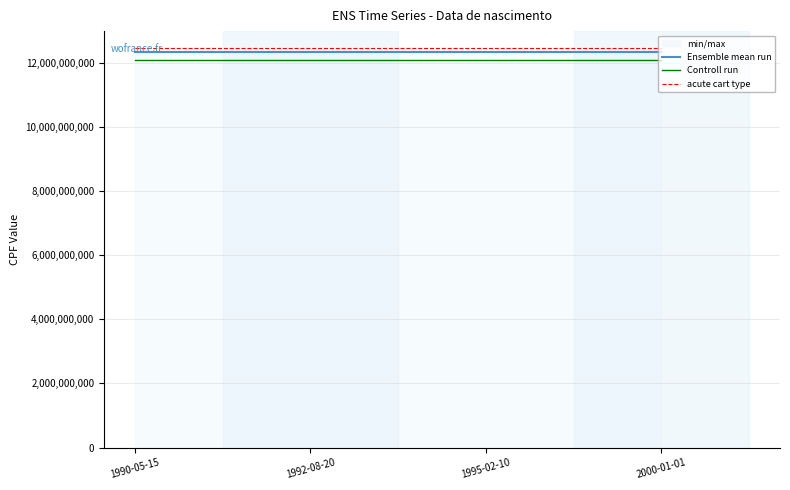

Does the chart have visible grid lines?

Yes